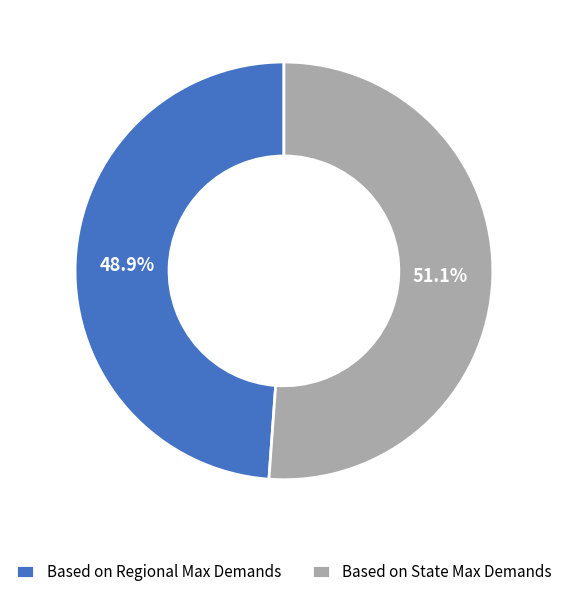

How many segments does this pie chart have?

2